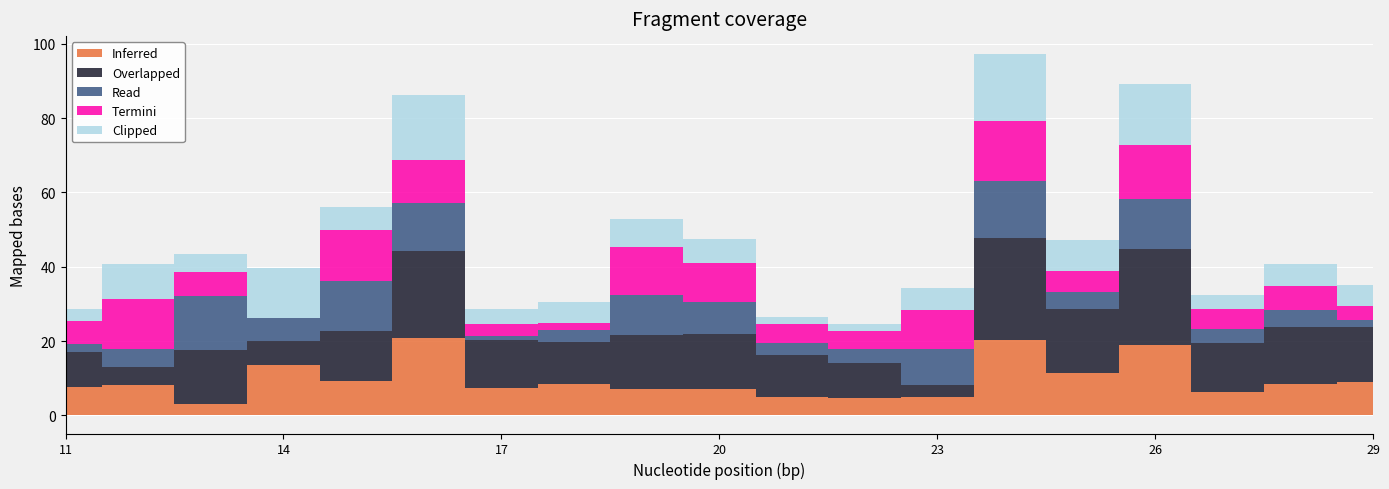

Which label corresponds to the largest value in the chart?

24